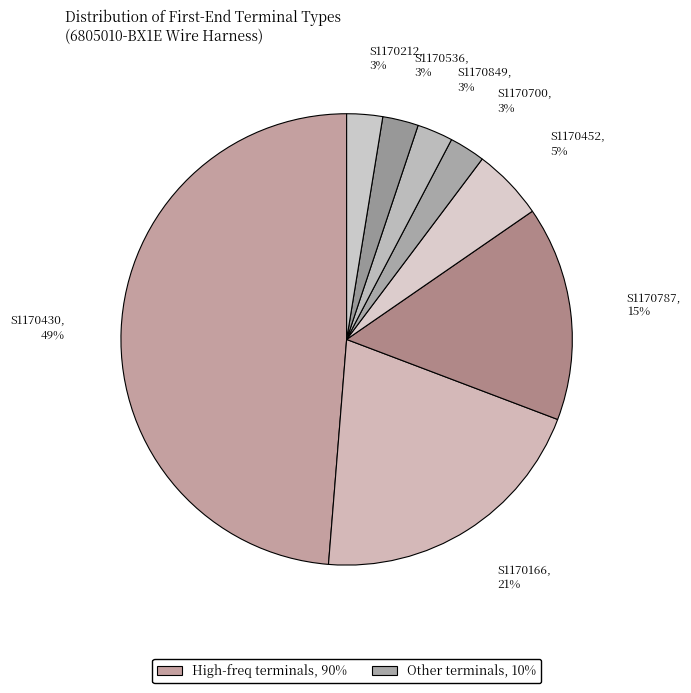

How many slices are in this pie chart?

8